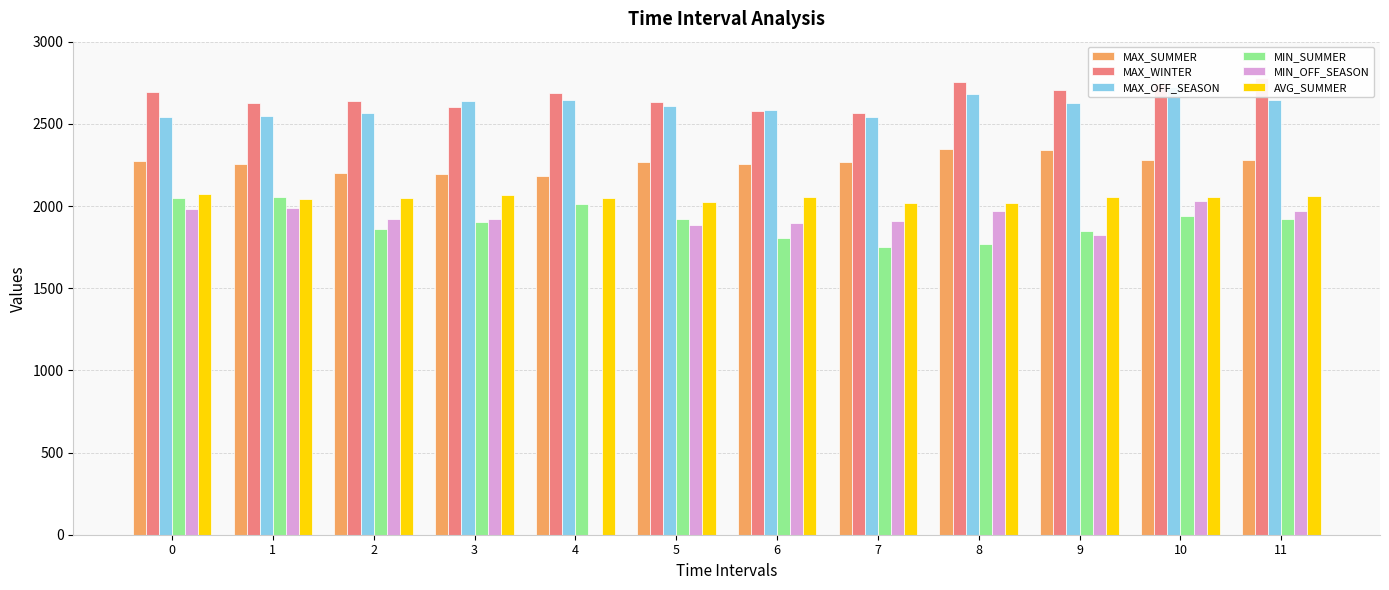

What is the difference between the highest and lowest values at 7?

816.0